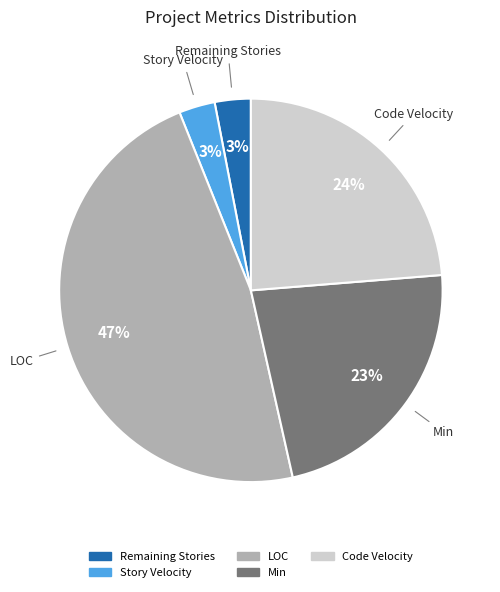

Is there a majority slice in this chart?

No